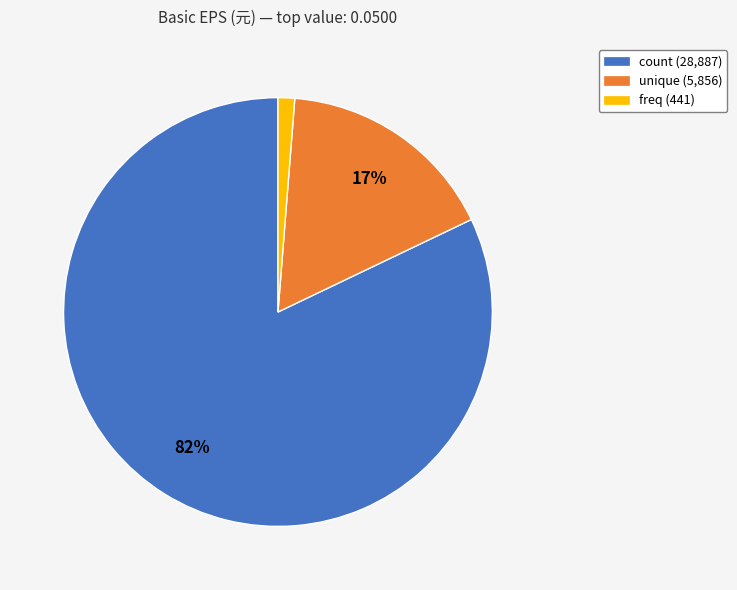

Which has a higher value, freq (441) or count (28,887)?

count (28,887)